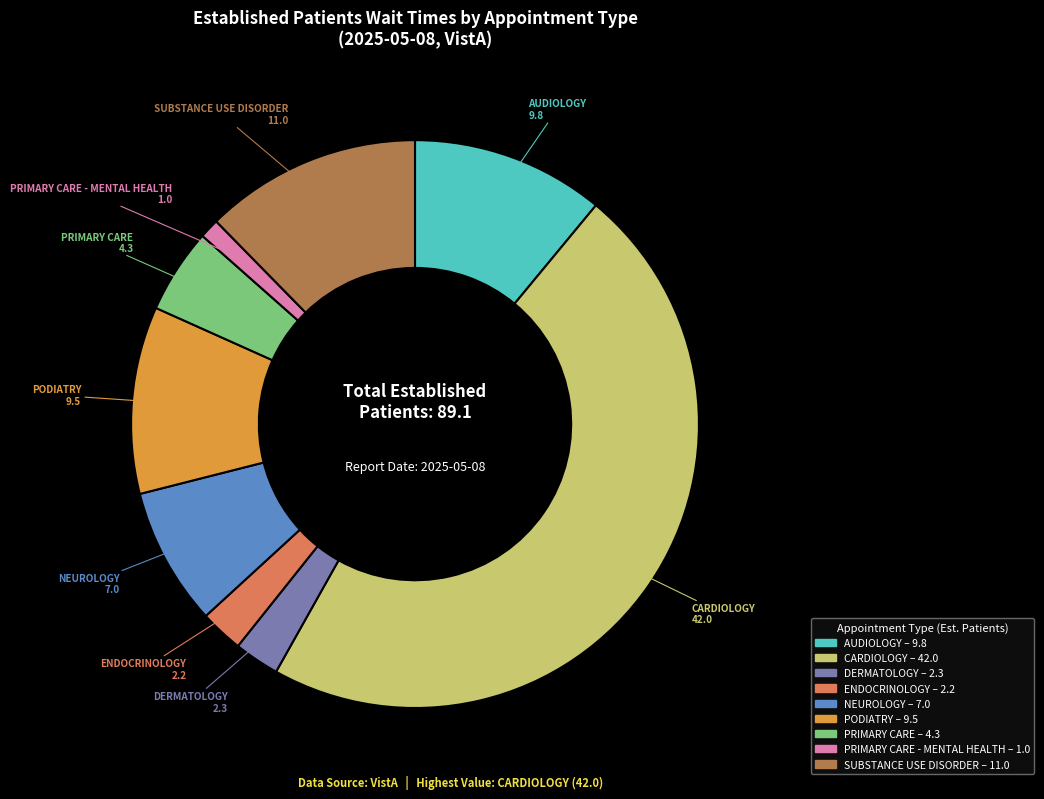

True or false: PRIMARY CARE - MENTAL HEALTH accounts for 11% of the total.

False